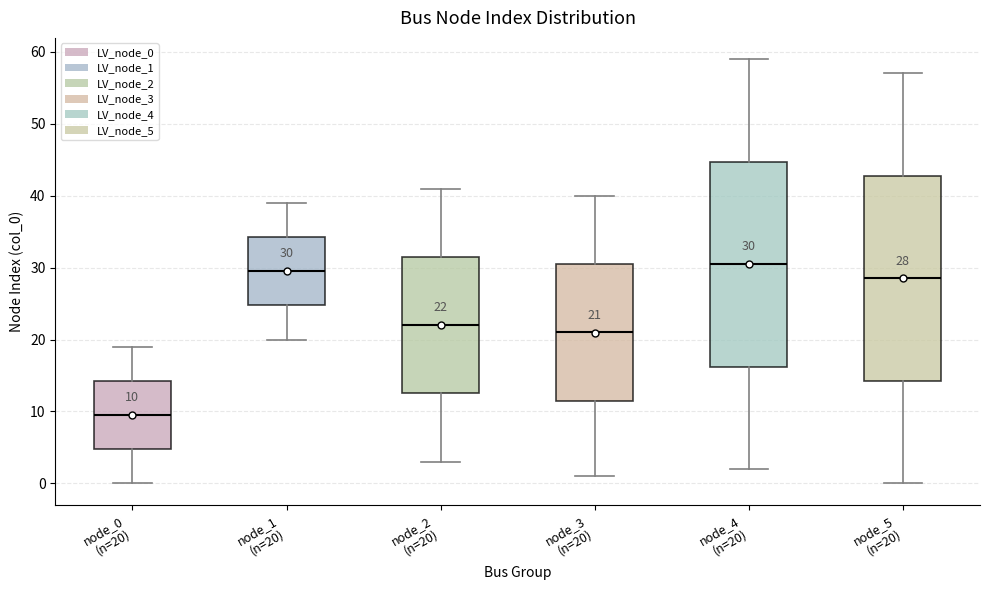

Which box's median line is the lowest?

node_0 (n=20)